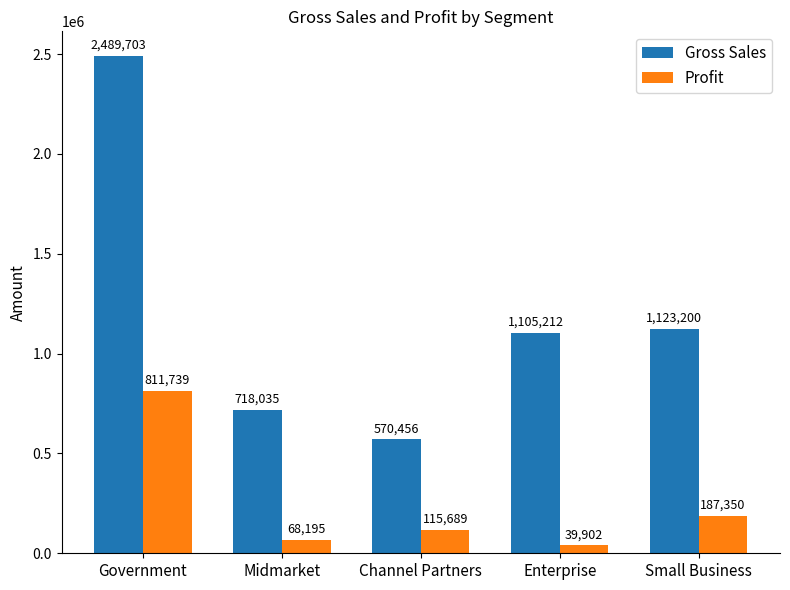

The Gross Sales series shows 258997.3 at Small Business. True or false?

False